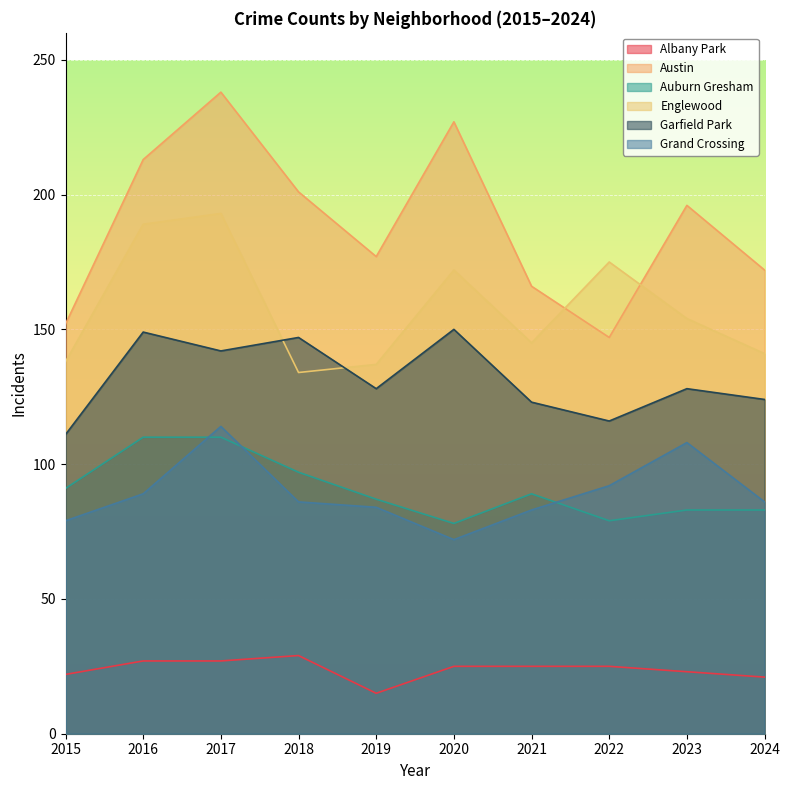

The value of Grand Crossing at 2015 is 55. True or false?

False